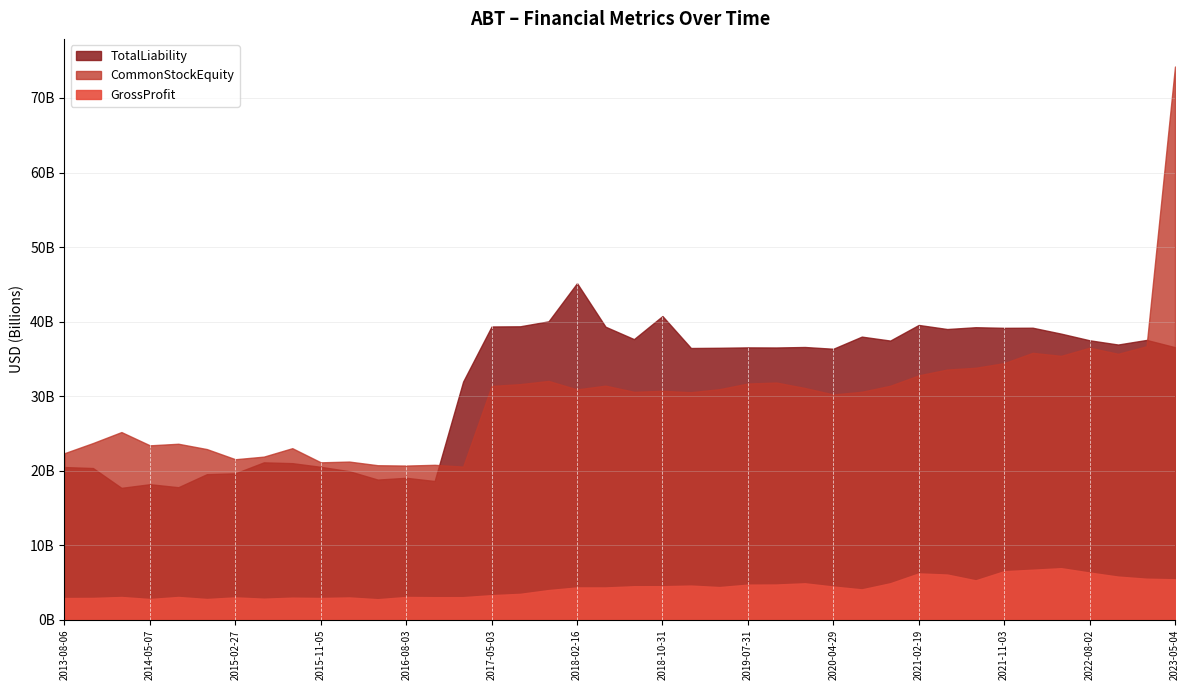

Between 2016-11-03 and 2019-10-31, which series saw the biggest shift?

TotalLiability